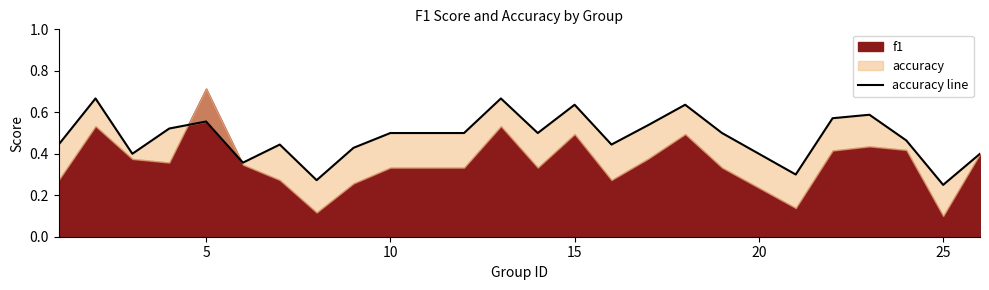

What is the average value?

0.5